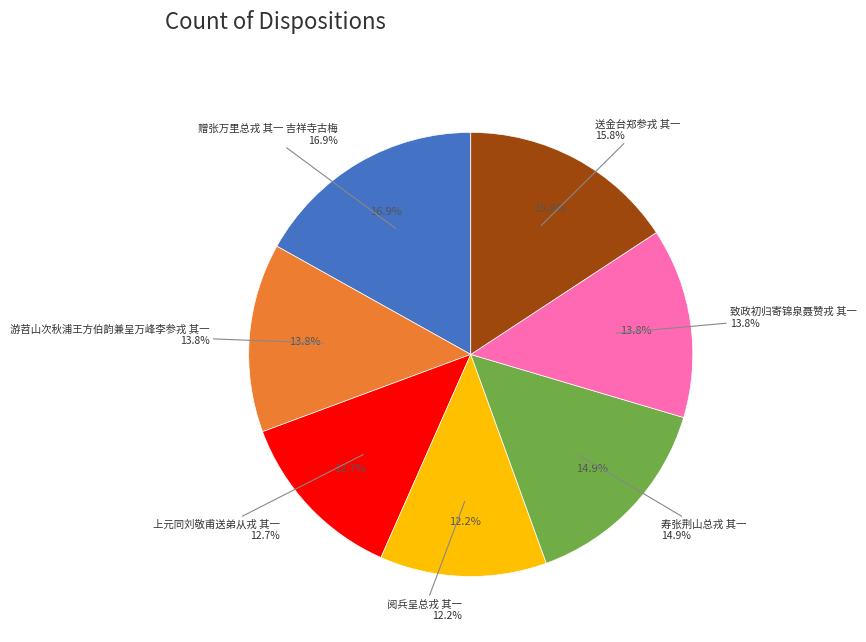

Is there a majority slice in this chart?

No